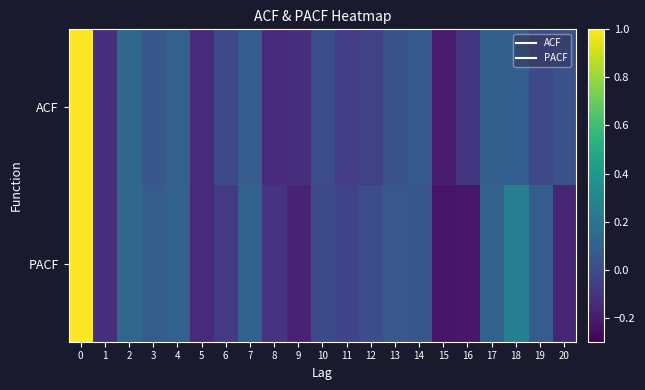

List the series in order of their peak value, lowest first.

ACF, PACF